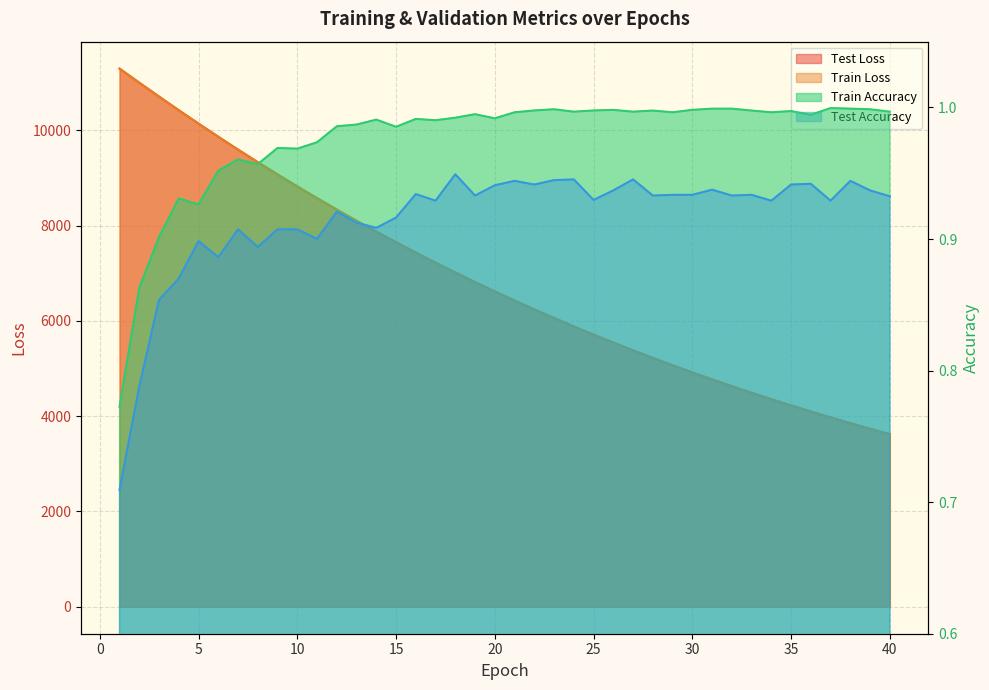

Reading left to right, list all the values displayed in this chart.

test_loss: 11293.9	10997.7	10706.5	10419.9	10139.0	9863.5	9593.5	9330.3	9072.1	8820.6	8575.0	8335.0	8100.5	7872.4	7649.8	7432.4	7220.8	7014.2	6813.2	6617.3	6426.3	6240.3	6059.2	5882.7	5711.0	5543.8	5380.9	5222.2	5068.1	4917.7	4771.5	4629.3	4490.8	4356.2	4225.1	4097.6	3973.7	3852.9	3735.7	3621.6
train_loss: 11292.1	10995.8	10705.1	10418.5	10137.4	9861.6	9591.8	9328.4	9070.5	8819.0	8573.3	8333.4	8099.4	7871.1	7648.5	7431.3	7219.6	7013.3	6812.2	6616.2	6425.3	6239.4	6058.3	5881.9	5710.1	5542.9	5380.0	5221.5	5067.2	4917.0	4770.8	4628.6	4490.1	4355.5	4224.4	4097.0	3973.0	3852.4	3735.1	3621.0
train_accuracy: 0.8	0.9	0.9	0.9	0.9	1.0	1.0	1.0	1.0	1.0	1.0	1.0	1.0	1.0	1.0	1.0	1.0	1.0	1.0	1.0	1.0	1.0	1.0	1.0	1.0	1.0	1.0	1.0	1.0	1.0	1.0	1.0	1.0	1.0	1.0	1.0	1.0	1.0	1.0	1.0
test_accuracy: 0.7	0.8	0.9	0.9	0.9	0.9	0.9	0.9	0.9	0.9	0.9	0.9	0.9	0.9	0.9	0.9	0.9	0.9	0.9	0.9	0.9	0.9	0.9	0.9	0.9	0.9	0.9	0.9	0.9	0.9	0.9	0.9	0.9	0.9	0.9	0.9	0.9	0.9	0.9	0.9